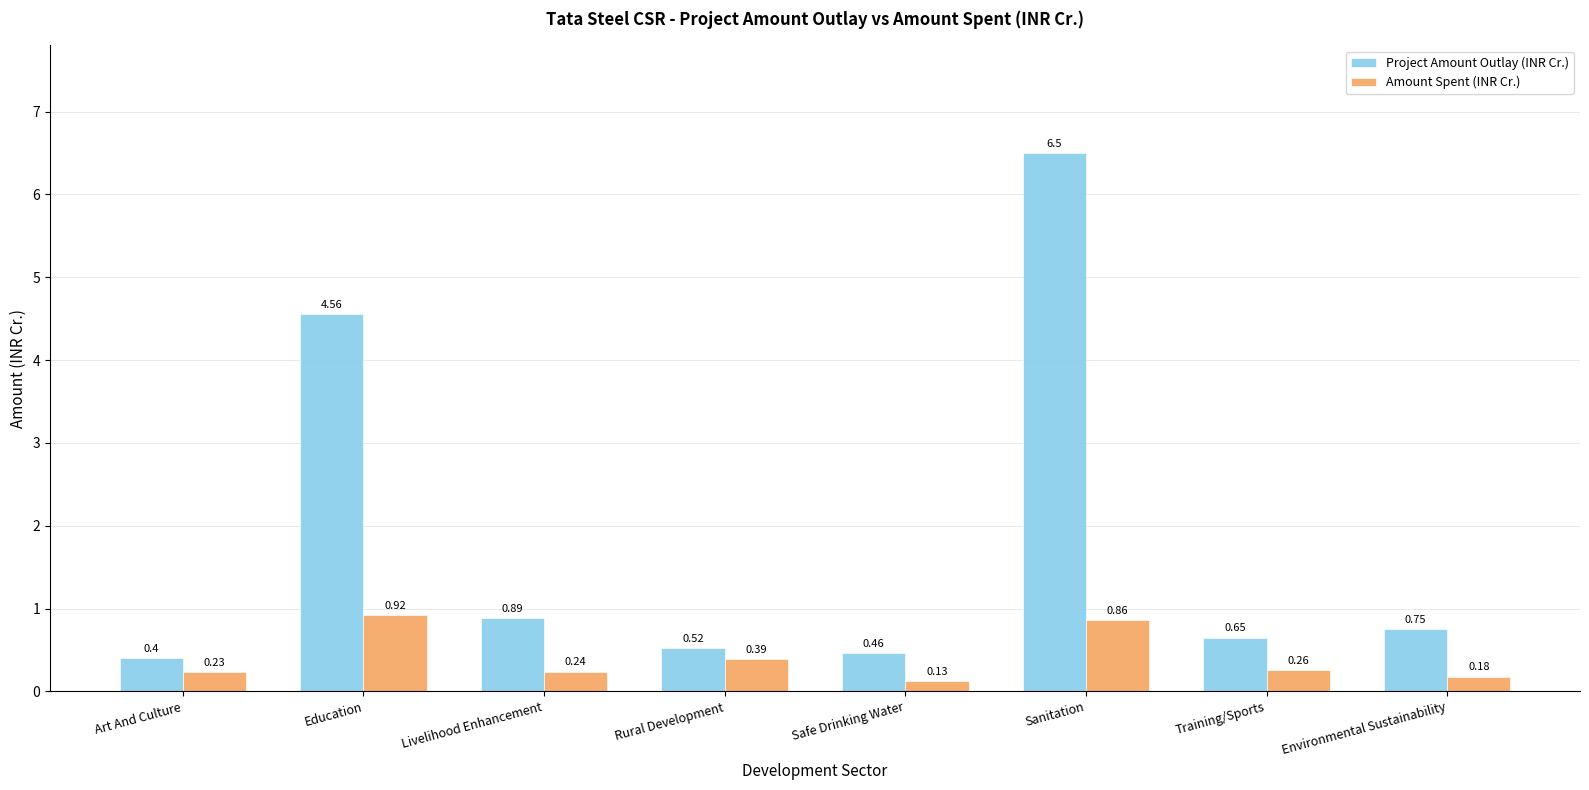

How many bars are there in total?

16